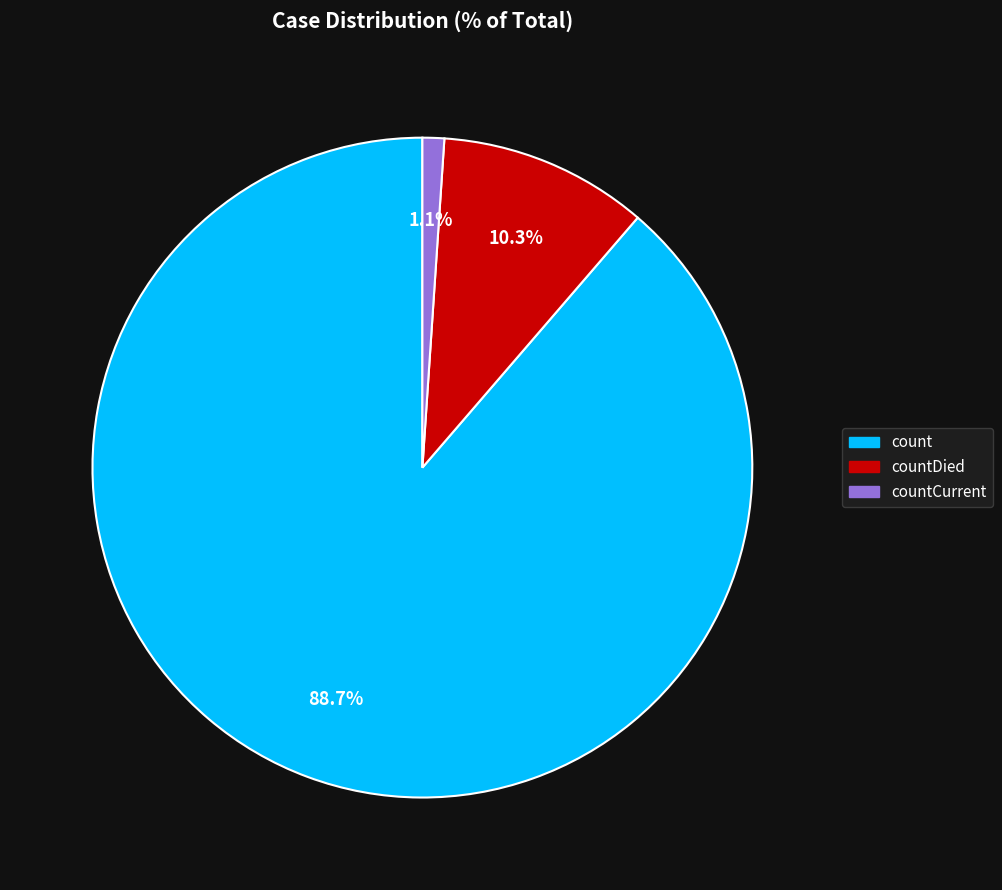

Does any single category account for the majority?

Yes